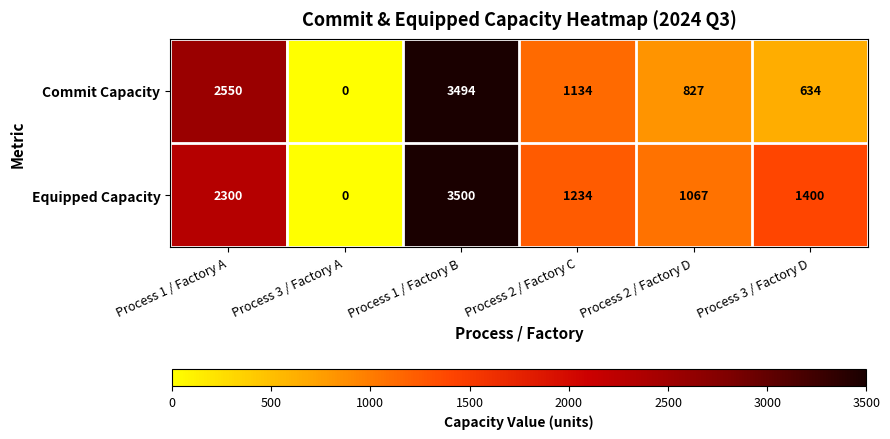

How many values in the Commit Capacity series are below 1134?

3